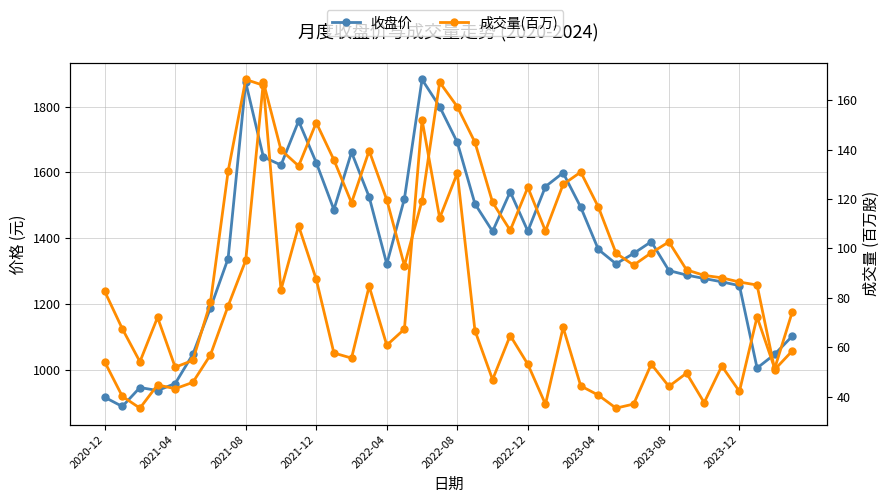

Where is the first local maximum for 收盘价?

2021-08